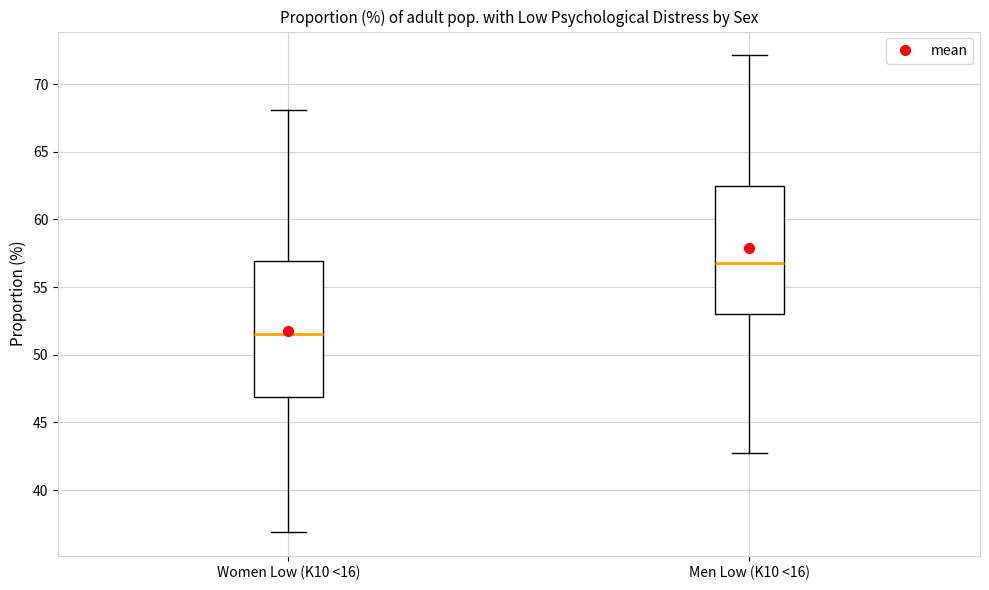

Which box's median line is the lowest?

Women Low (K10 <16)